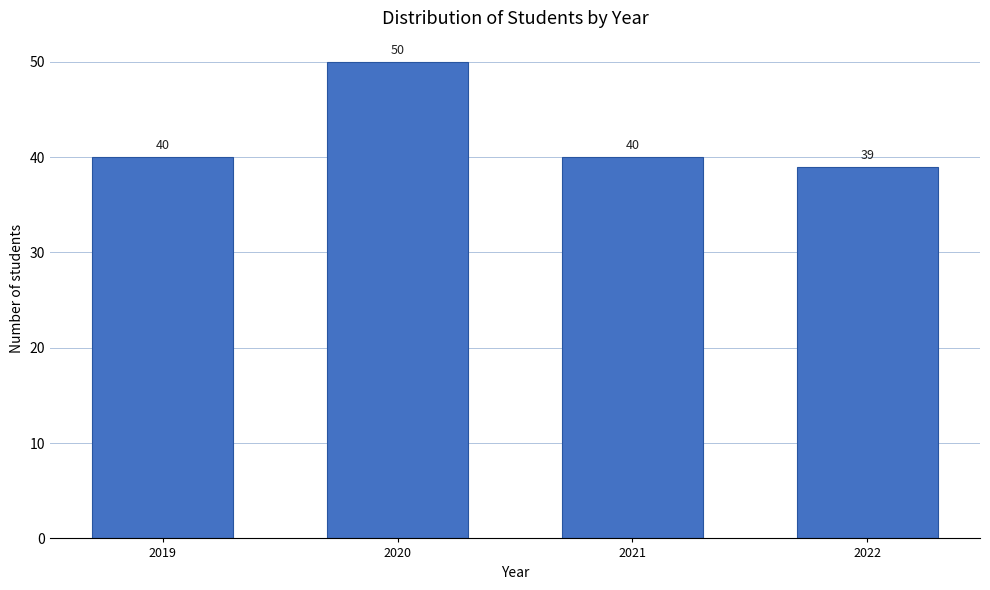

Reading left to right, extract all data points from this chart.

40	50	40	39